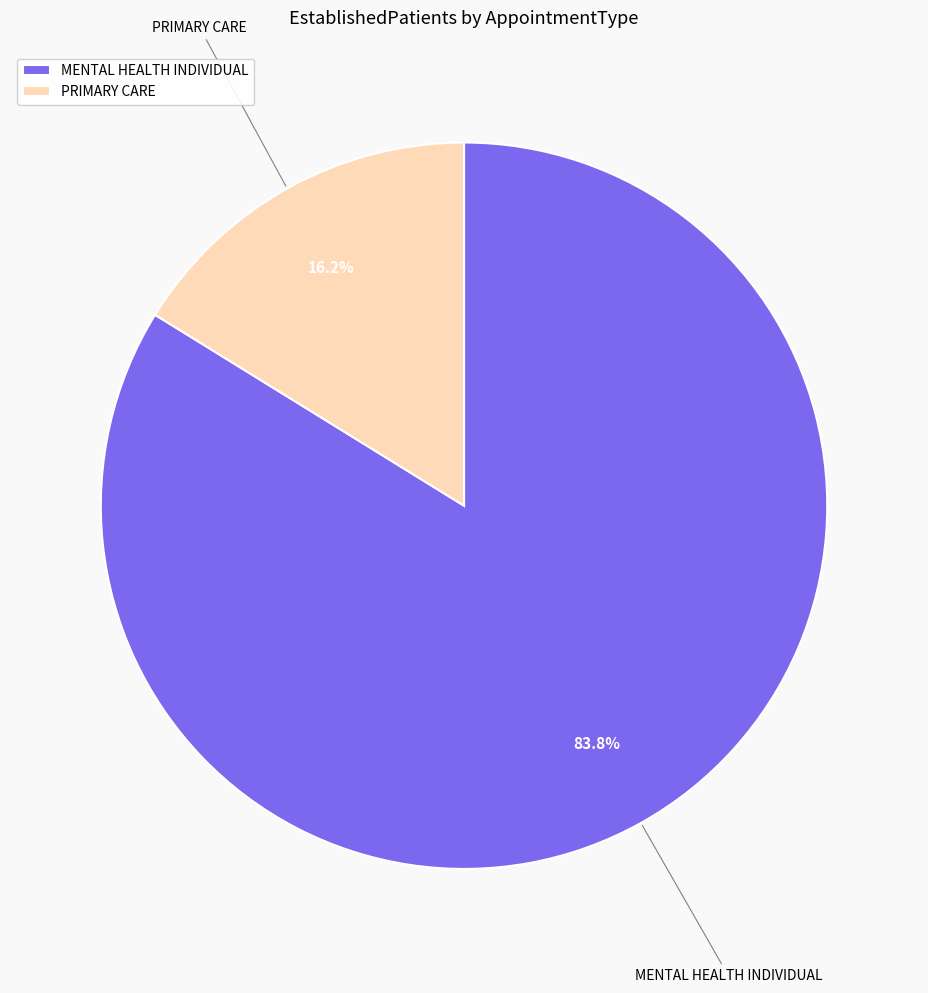

What is the ratio of the value at MENTAL HEALTH INDIVIDUAL to the value at PRIMARY CARE?

5.2